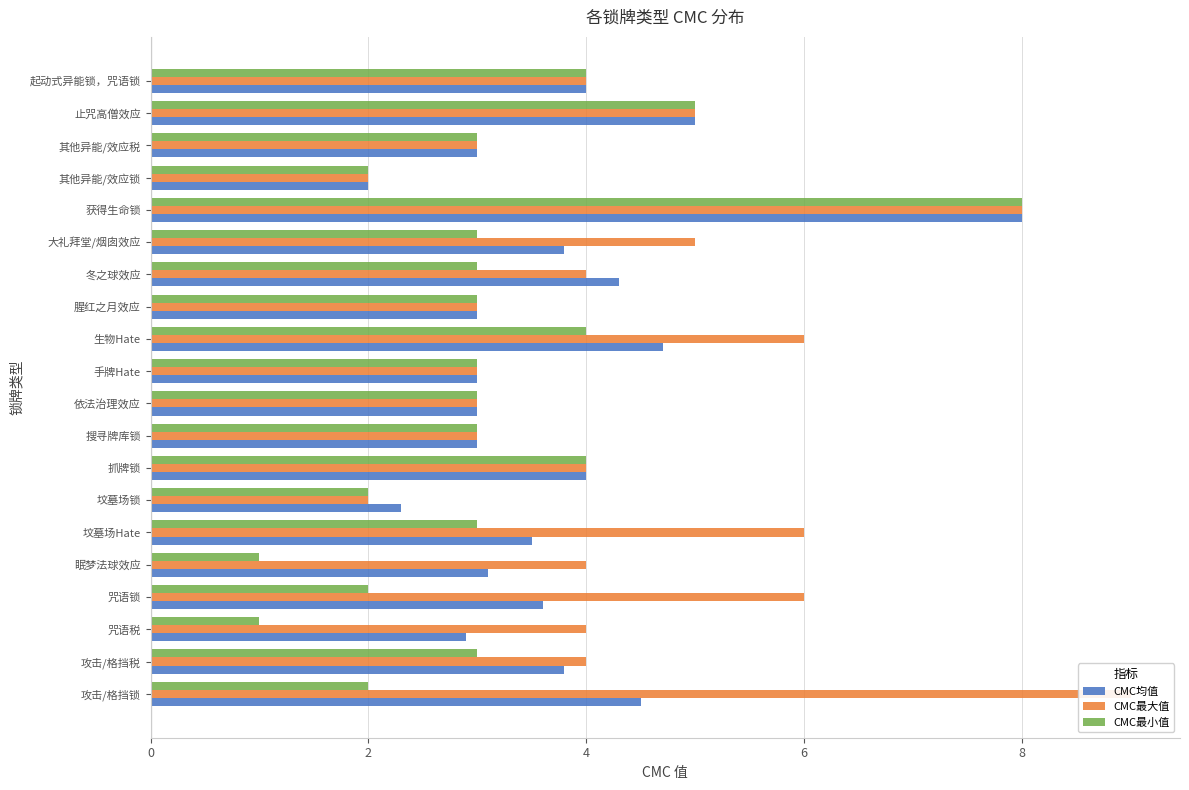

What is the greatest value displayed?

9.0